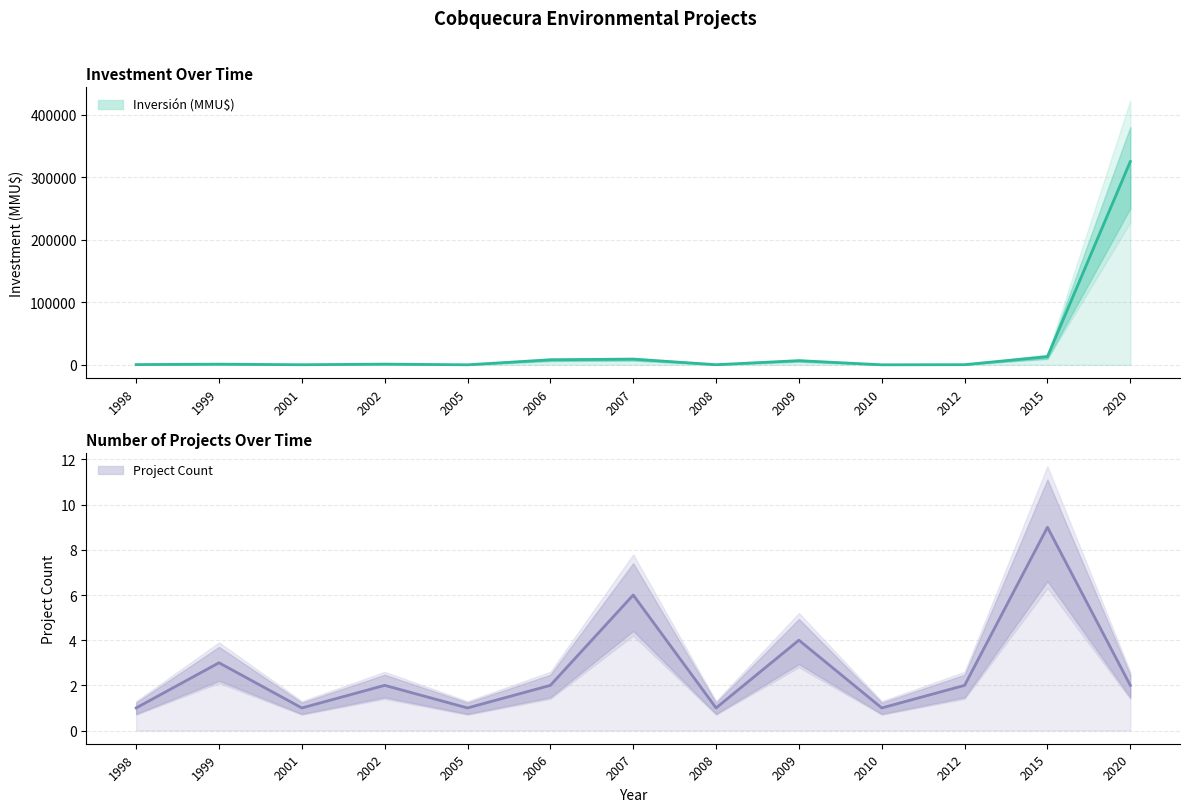

Reading left to right, extract all data points from this chart.

Inversión (MMU$): 350	1020	110	1090	0	8000	9024	175	6622	0	200	13000	324917
Project Count: 1	3	1	2	1	2	6	1	4	1	2	9	2